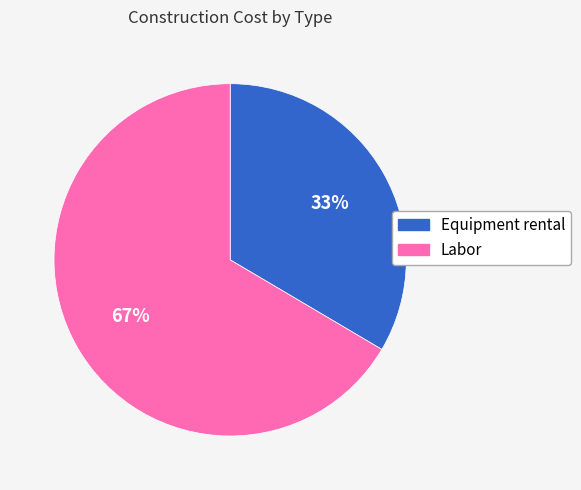

How many slices are in this pie chart?

2